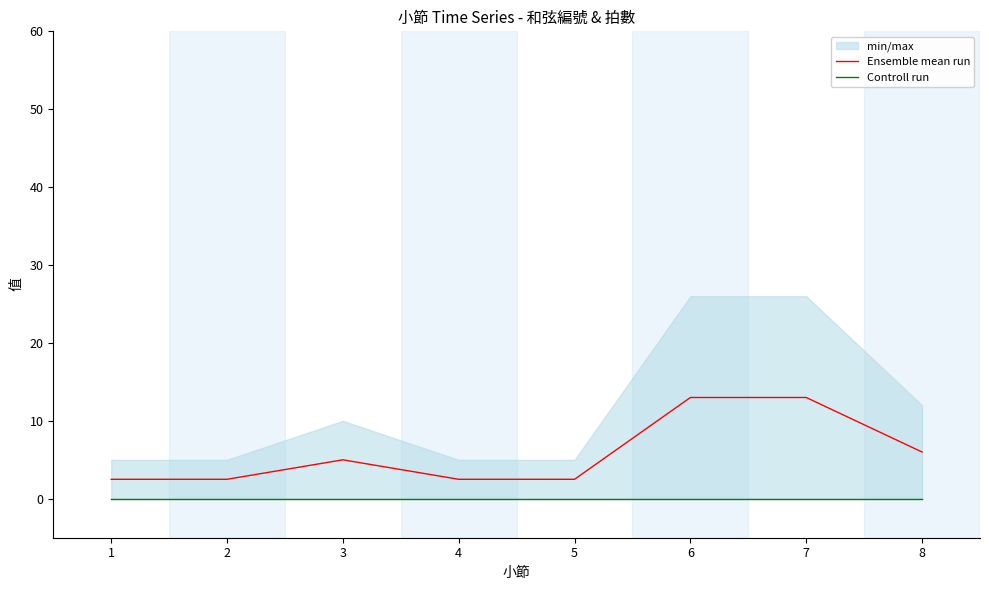

What is the value of the Ensemble mean run point at the 7th from the left?

13.0